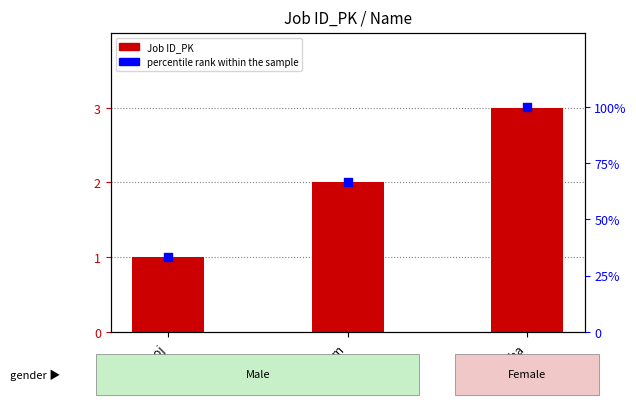

At how many categories does at least one series exceed 97?

1